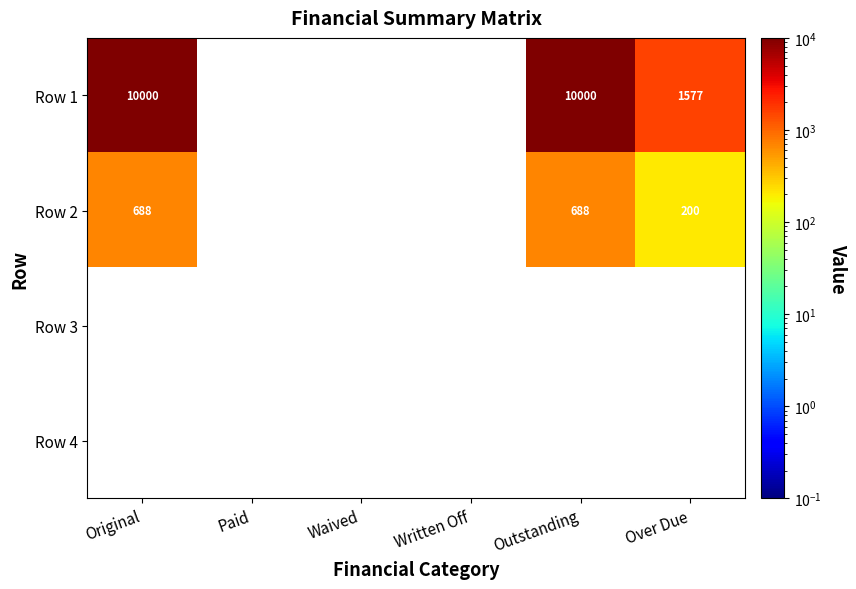

The value of Row 2 at Original is 375.0. True or false?

False